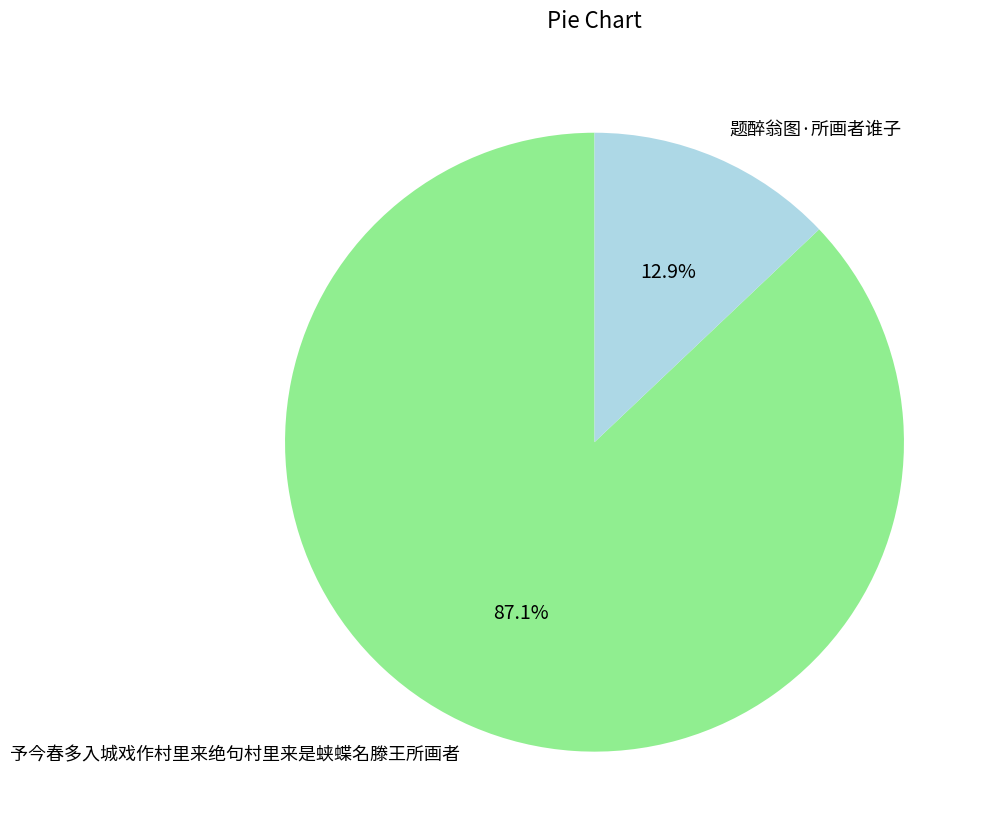

Rank the categories by value from highest to lowest.

予今春多入城戏作村里来绝句村里来是蛱蝶名滕王所画者, 题醉翁图·所画者谁子